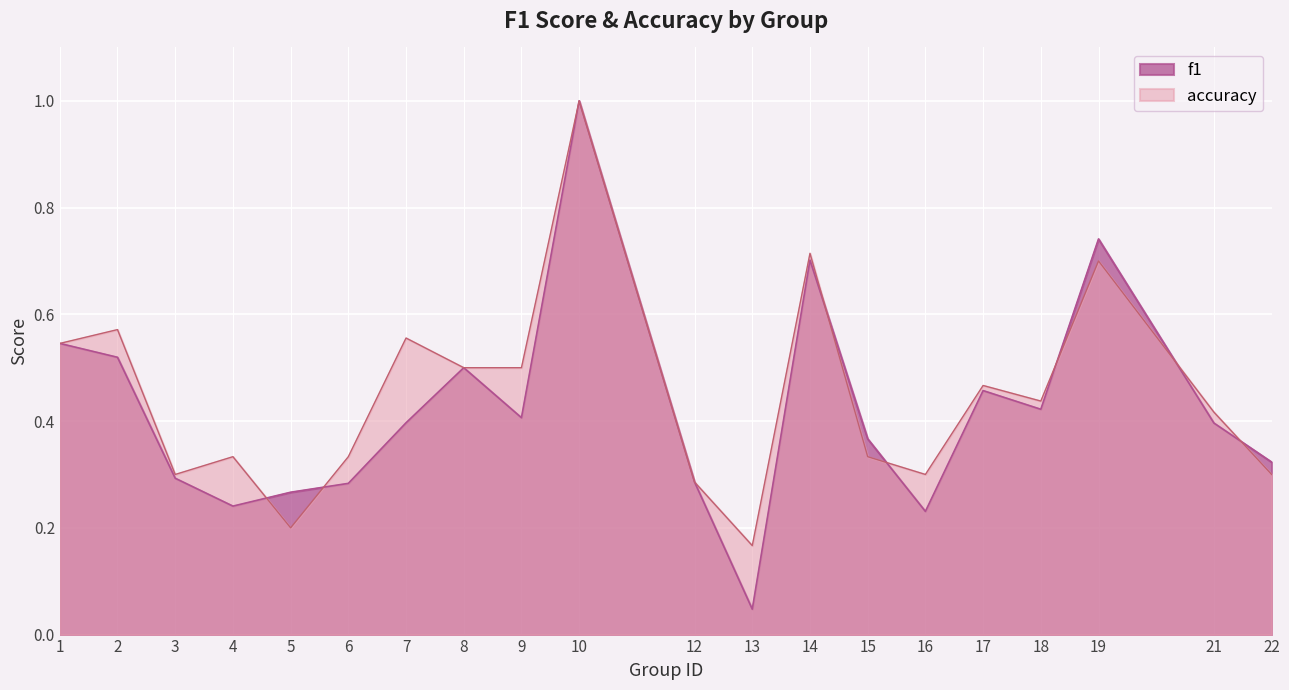

How many interior local peaks does the f1 series have?

5